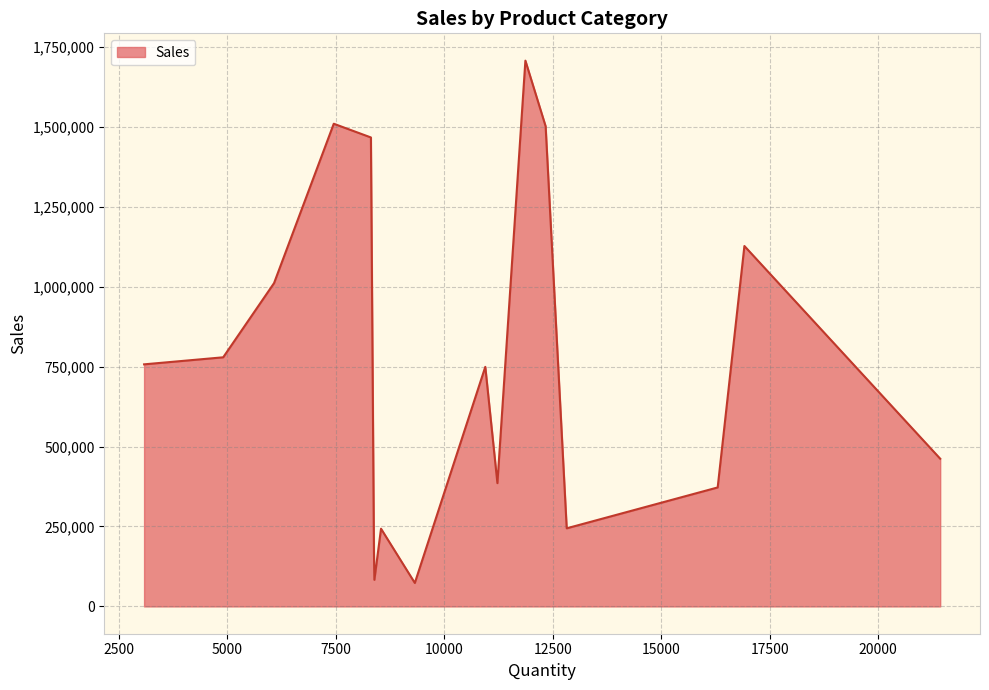

What is the smallest value displayed?

73404.0